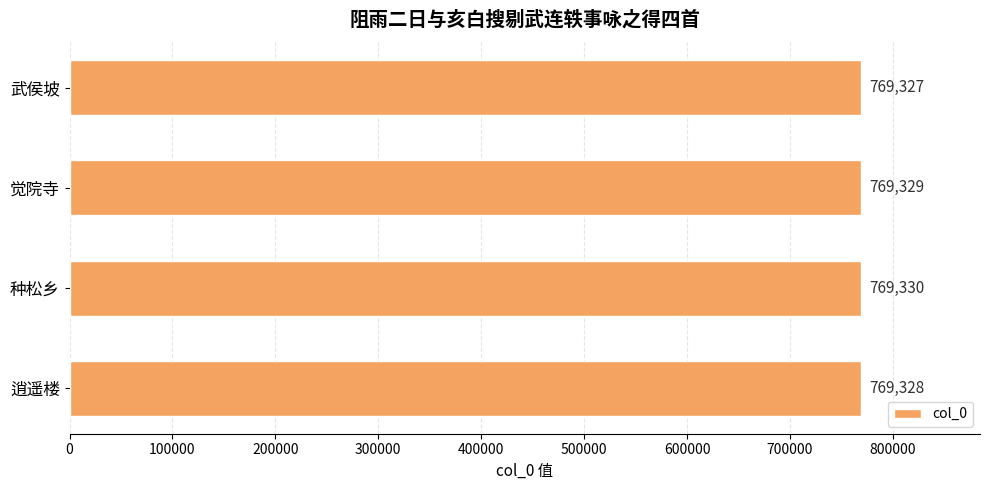

Rank the categories by value from lowest to highest.

武侯坡, 逍遥楼, 觉院寺, 种松乡